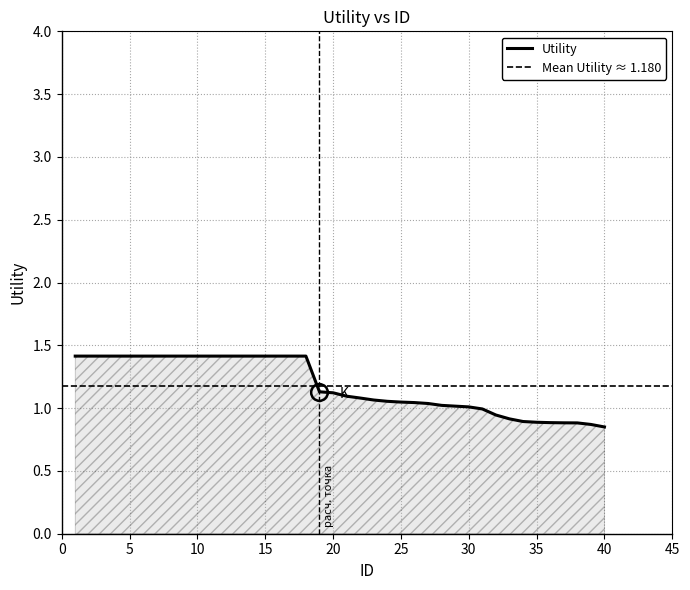

What is the difference between the values at 40 and 4?

0.6